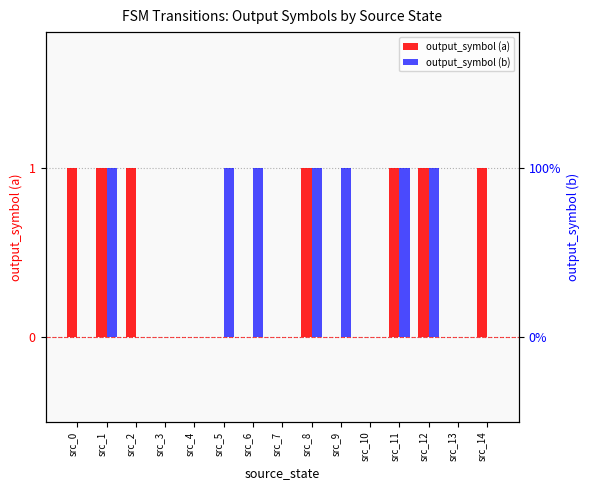

How many output_symbol (b) values are between 0 and 1?

15